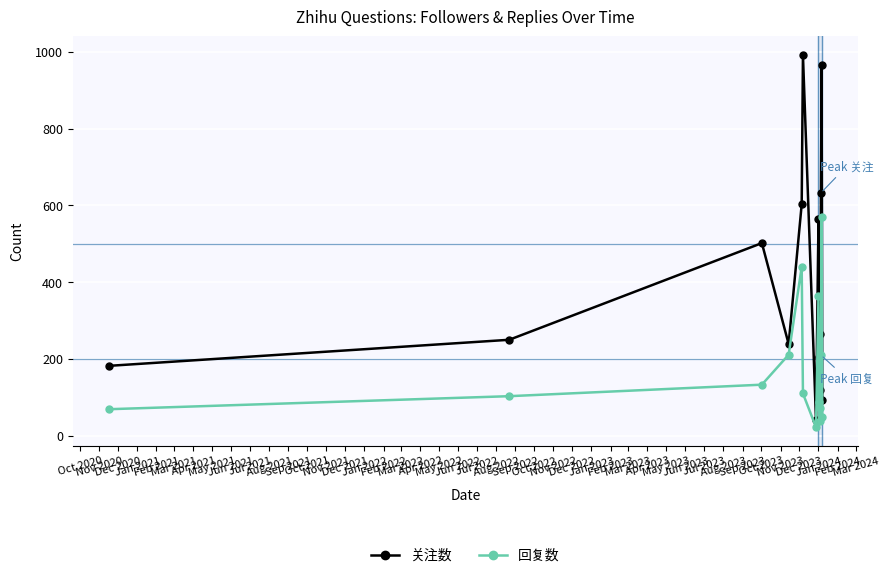

Which series has the largest total across all categories?

关注数